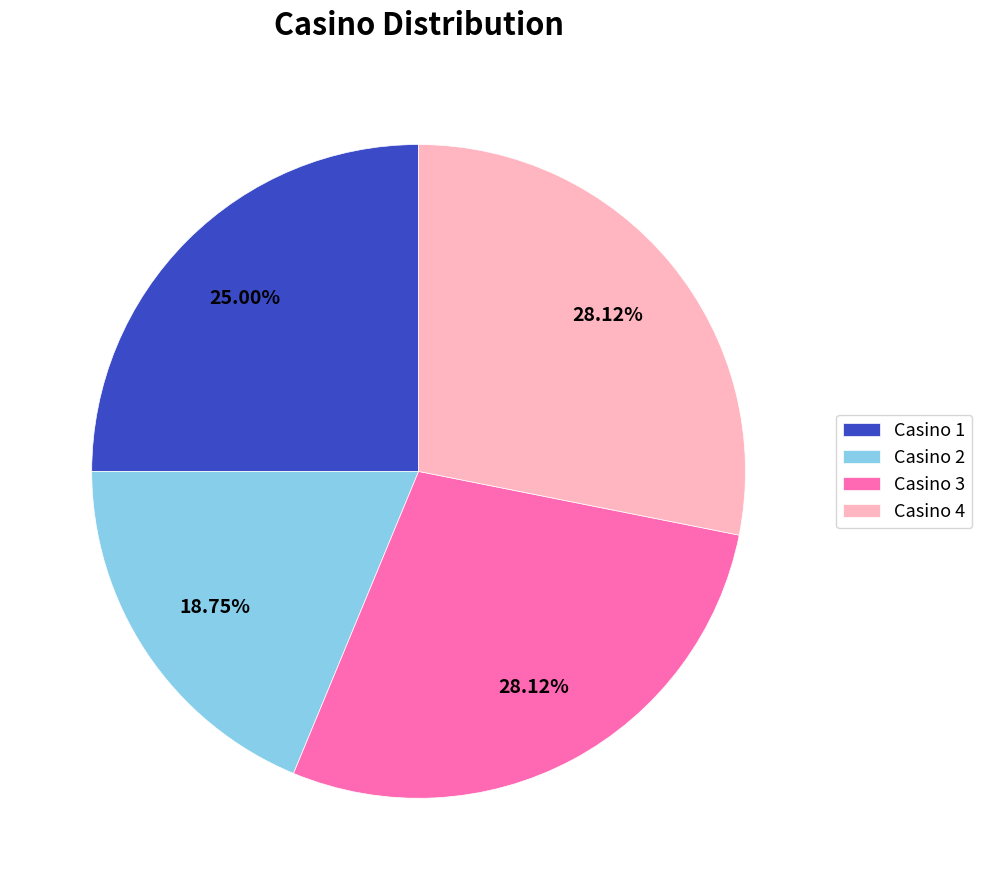

To the nearest percent, what percentage of the pie is Casino 3?

28%